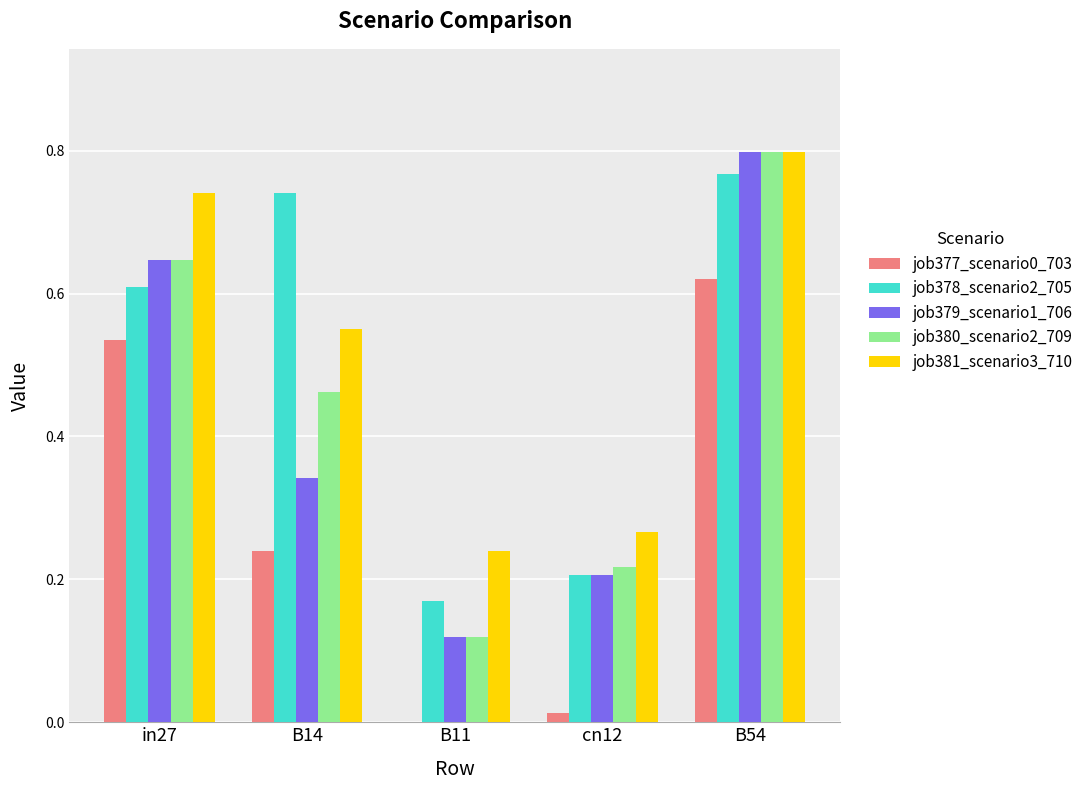

What is the sum of all job377_scenario0_703 values?

1.4